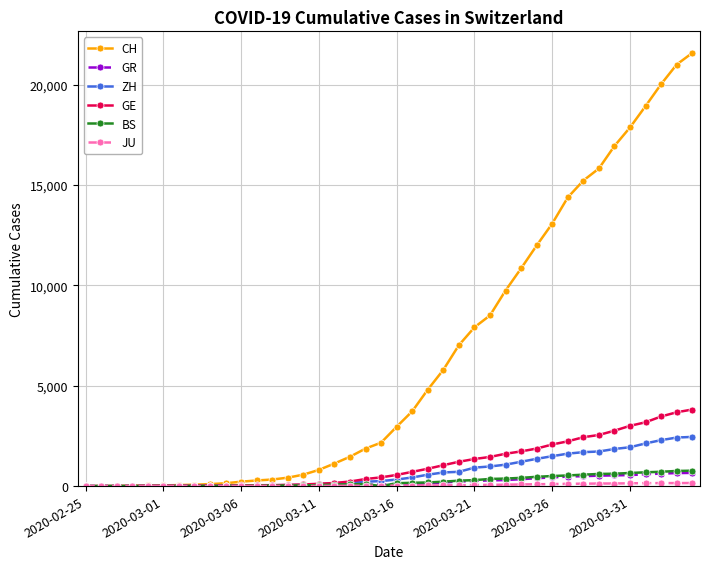

What is the greatest value displayed?

21583